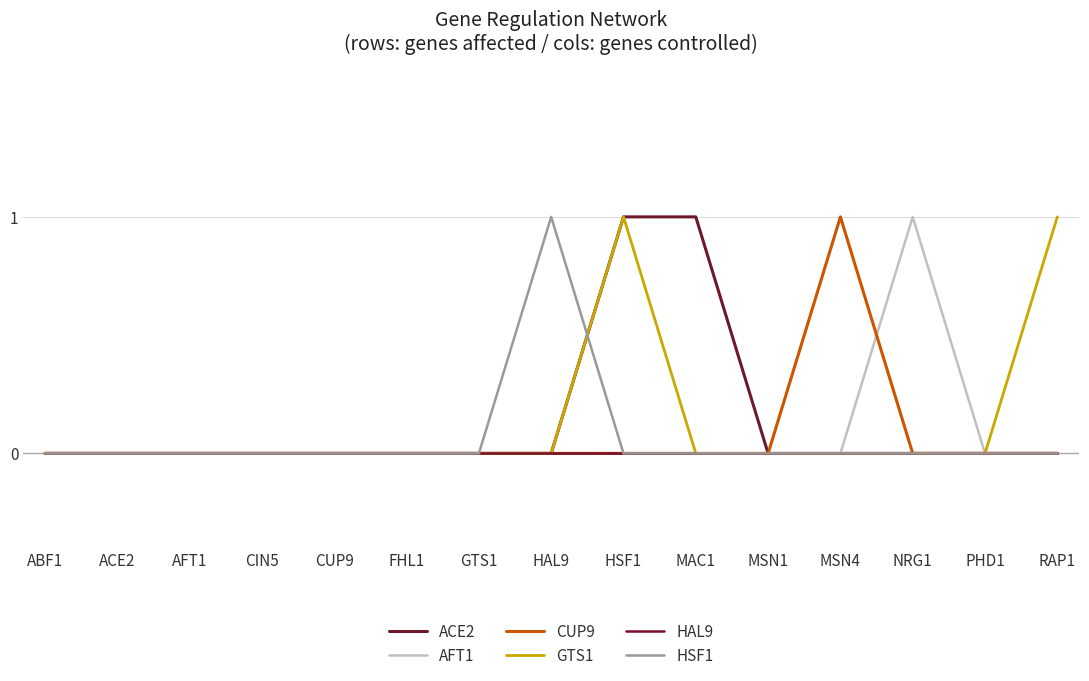

Does the chart have visible grid lines?

Yes